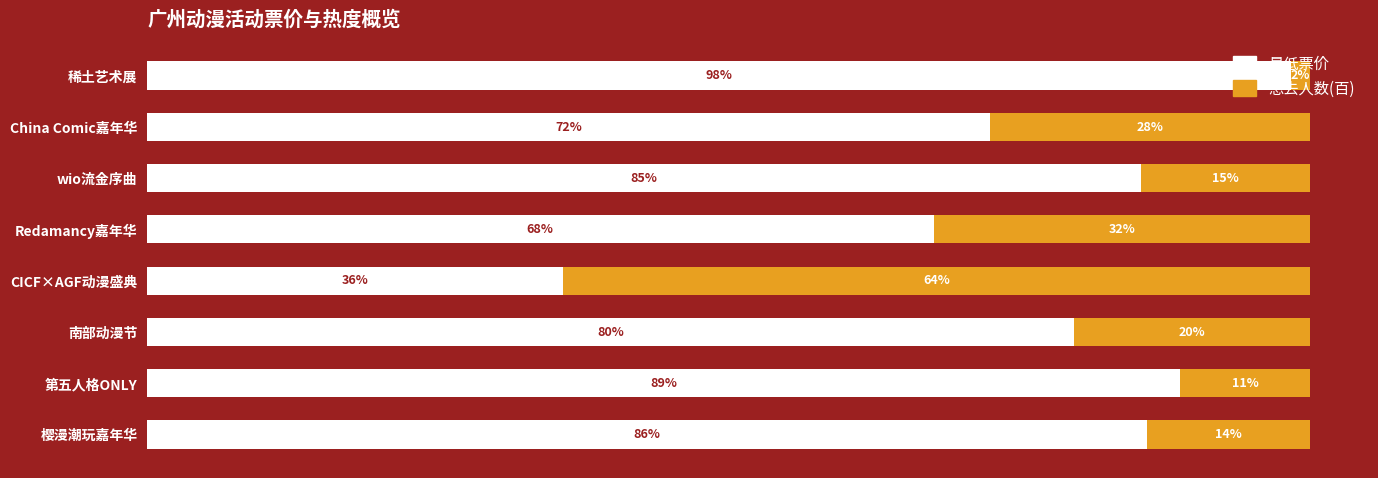

What is the sum of all 最低票价 values?

614.3